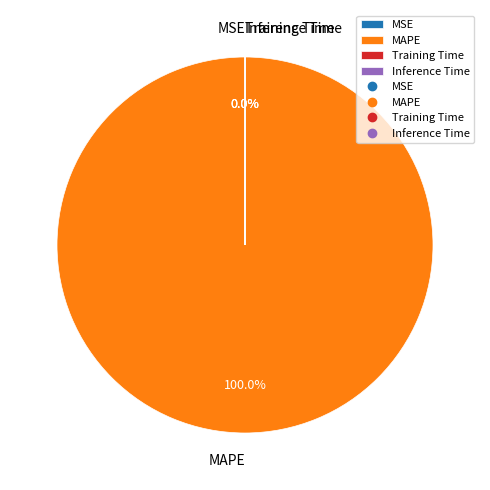

True or false: Training Time accounts for 0% of the total.

True